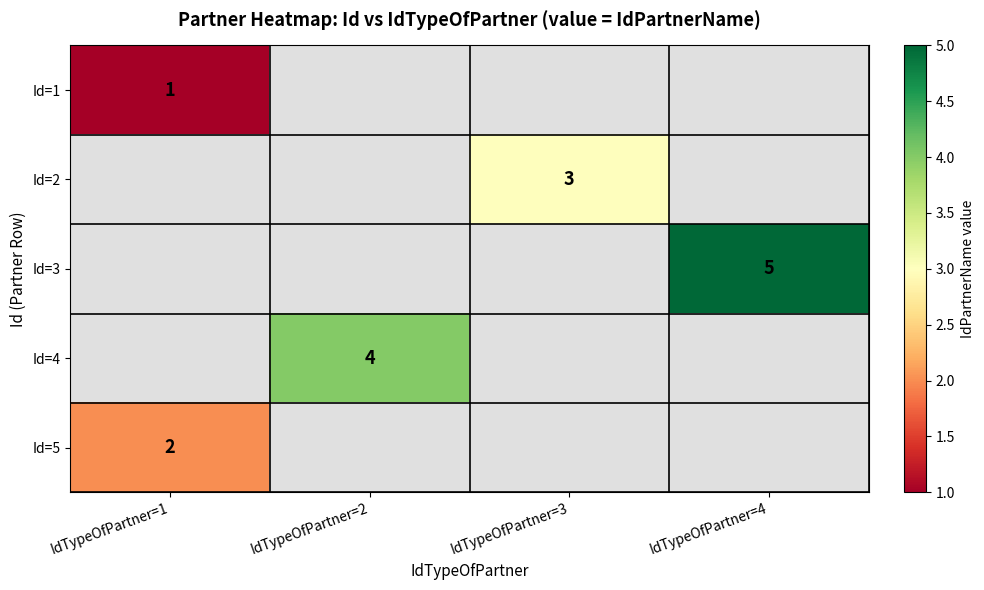

How many series are shown in this chart?

5